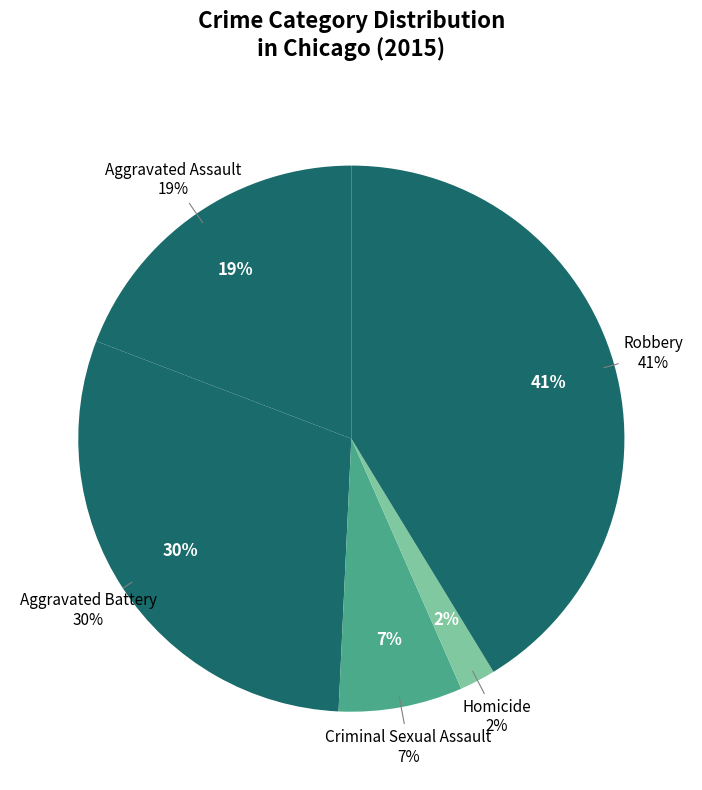

Is Aggravated Battery the majority of the pie?

No